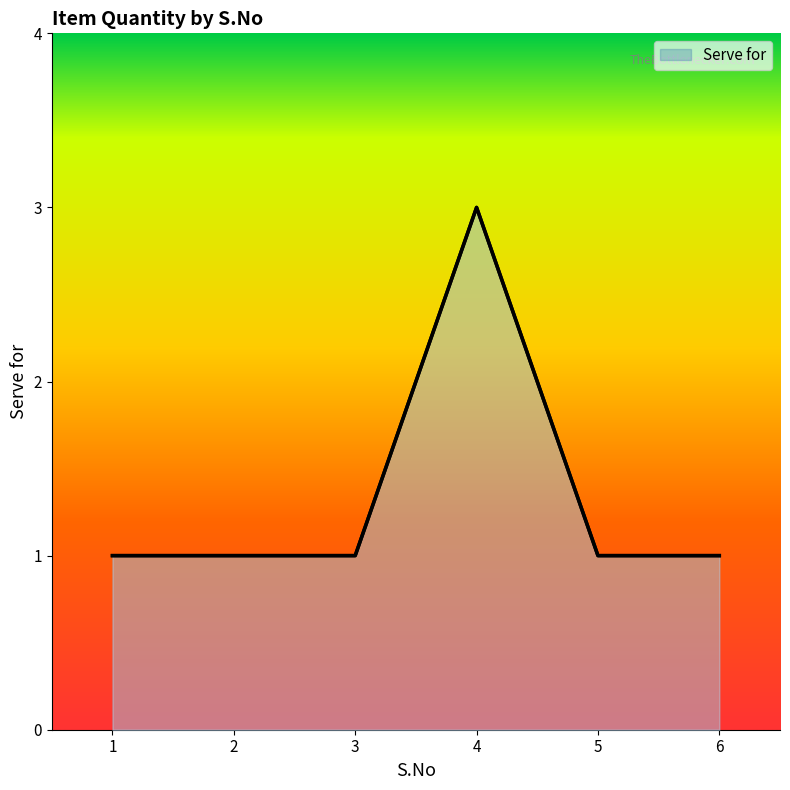

Read the value at 6.

1